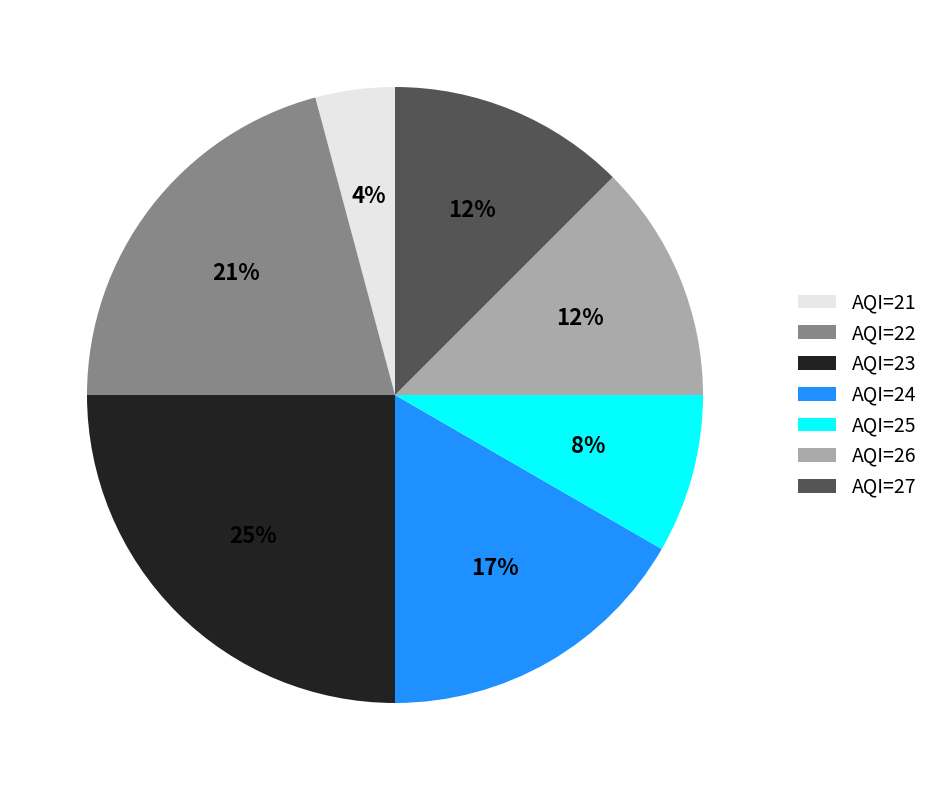

Do AQI=25 and AQI=24 together represent more than half of the pie?

No